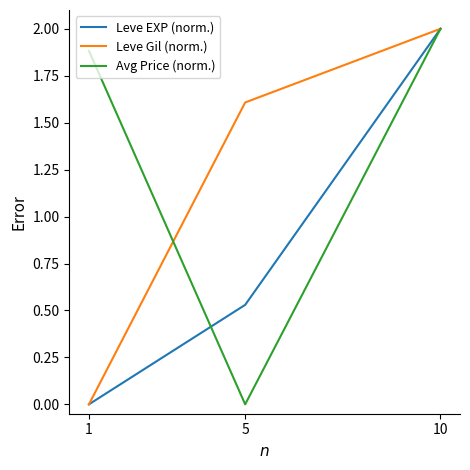

What is the maximum value for Leve Gil (norm.)?

2.0